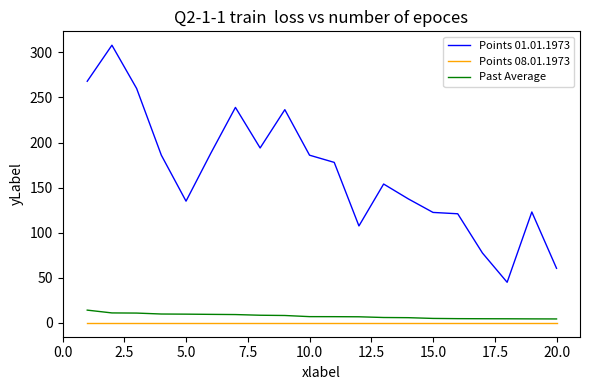

Which series has the widest spread of values?

Points 01.01.1973